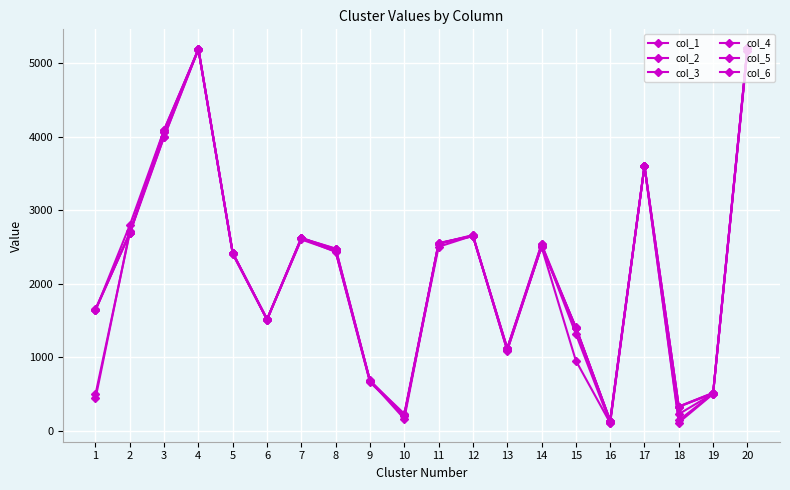

How many lines are shown in the chart?

6